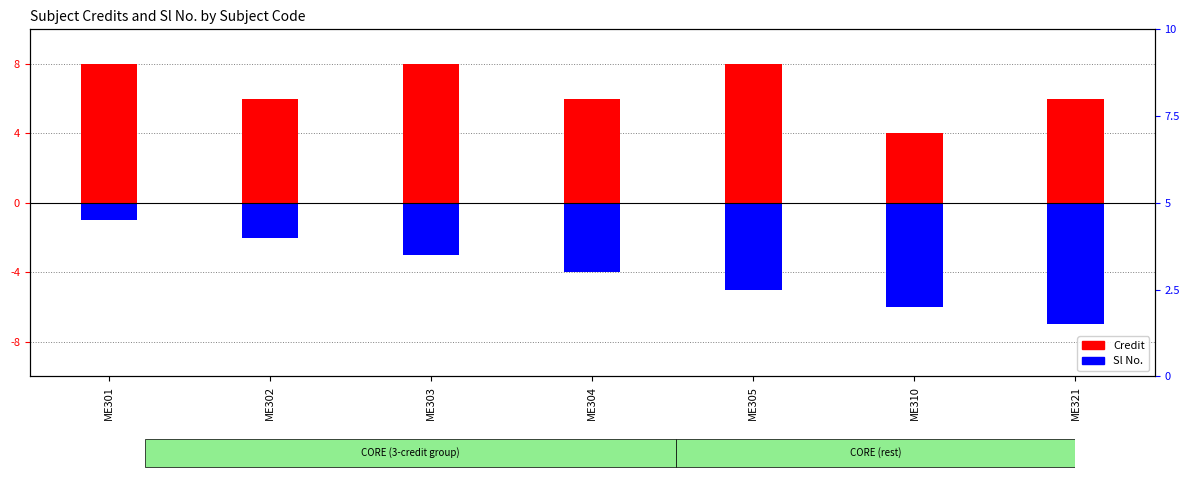

How many bars are there in each group?

2